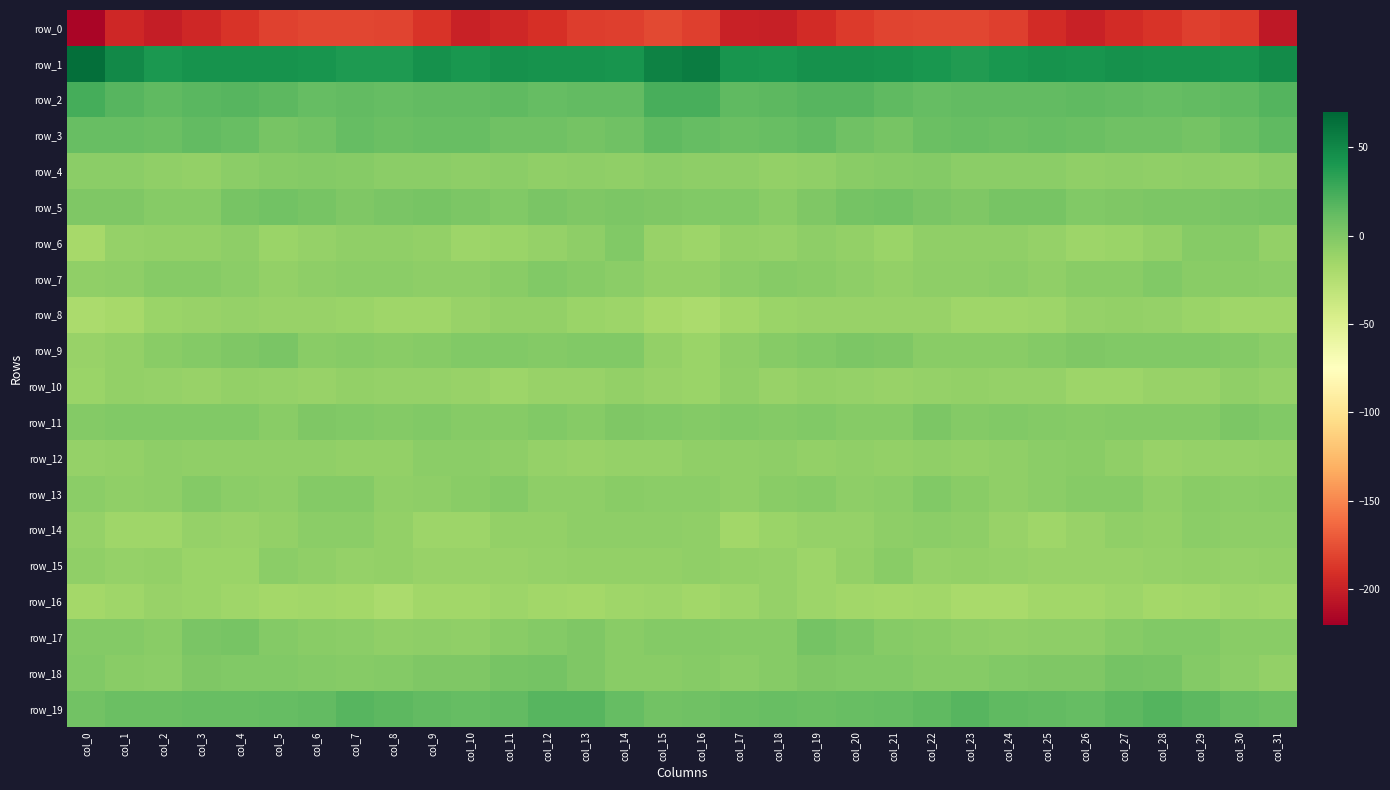

Rank the series by their maximum value, from lowest to highest.

row_0, row_16, row_8, row_10, row_14, row_15, row_12, row_4, row_13, row_6, row_7, row_11, row_9, row_17, row_18, row_5, row_3, row_19, row_2, row_1